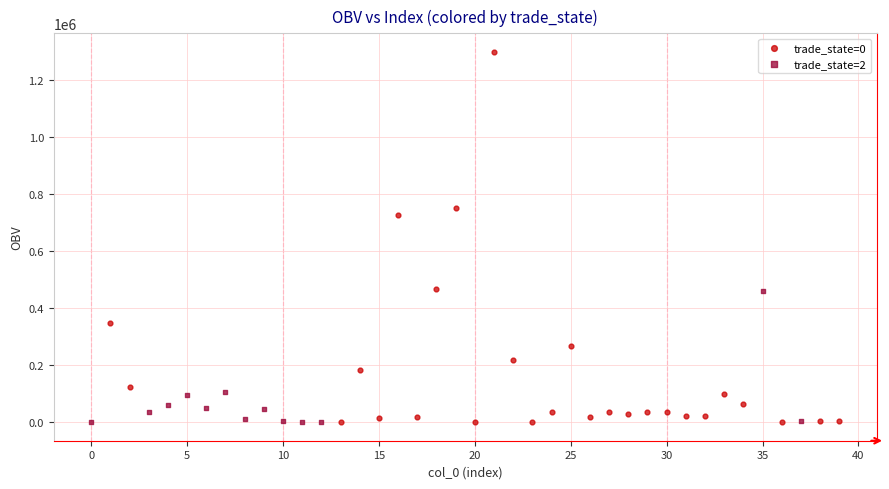

Which series has the widest spread of Y values?

trade_state=0